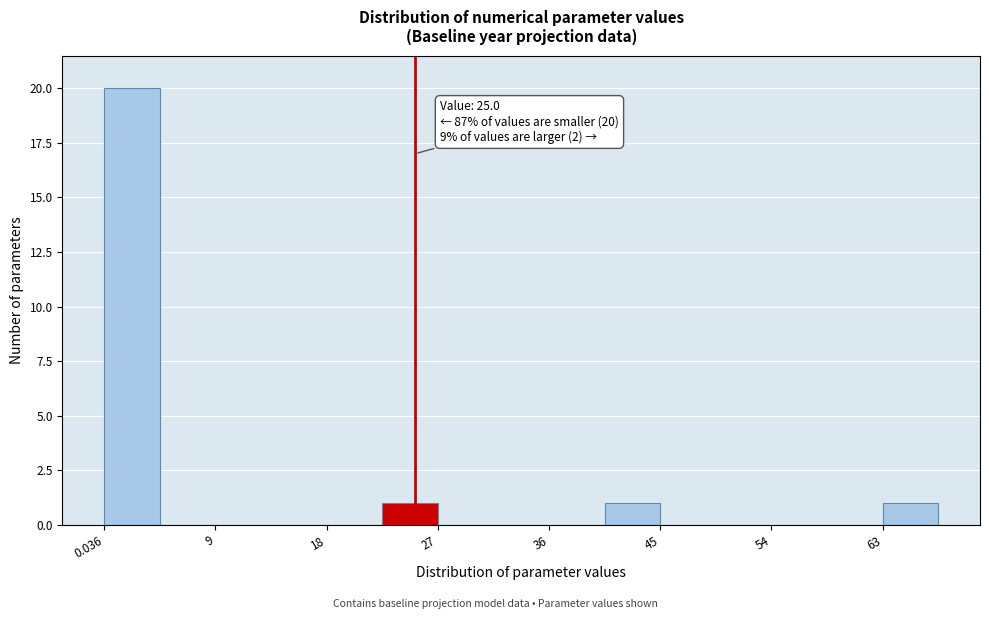

Over which range of the x-axis is the bar tallest?

0 to 5